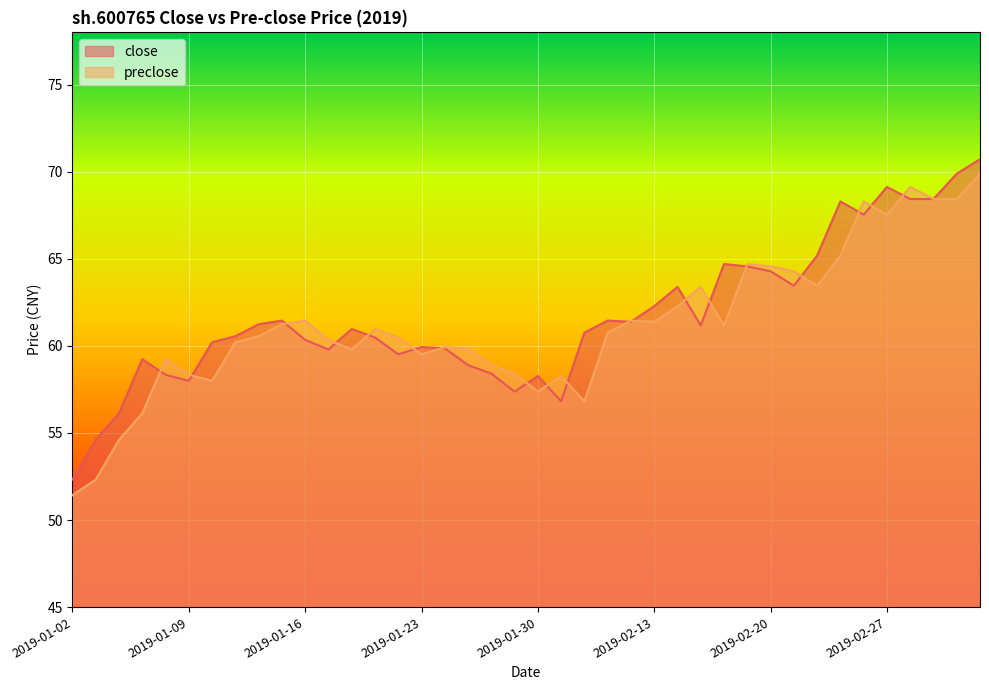

Which series has the largest total across all categories?

close